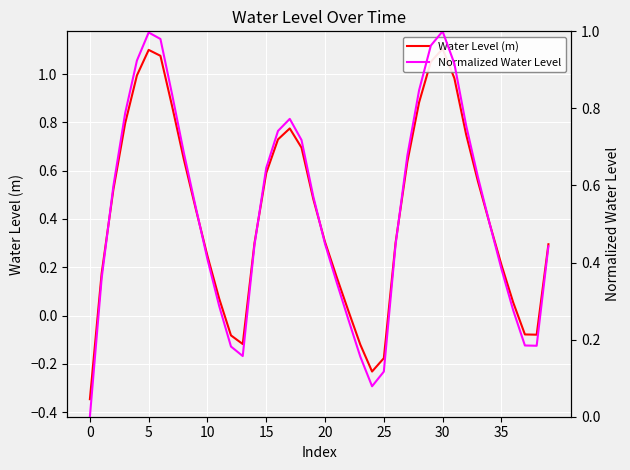

At which category is the sum across all series the highest?

30